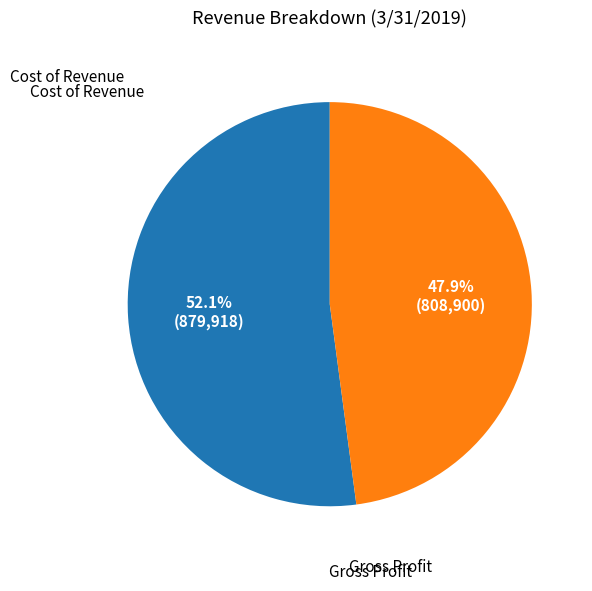

To the nearest percent, what is the average slice percentage?

50%